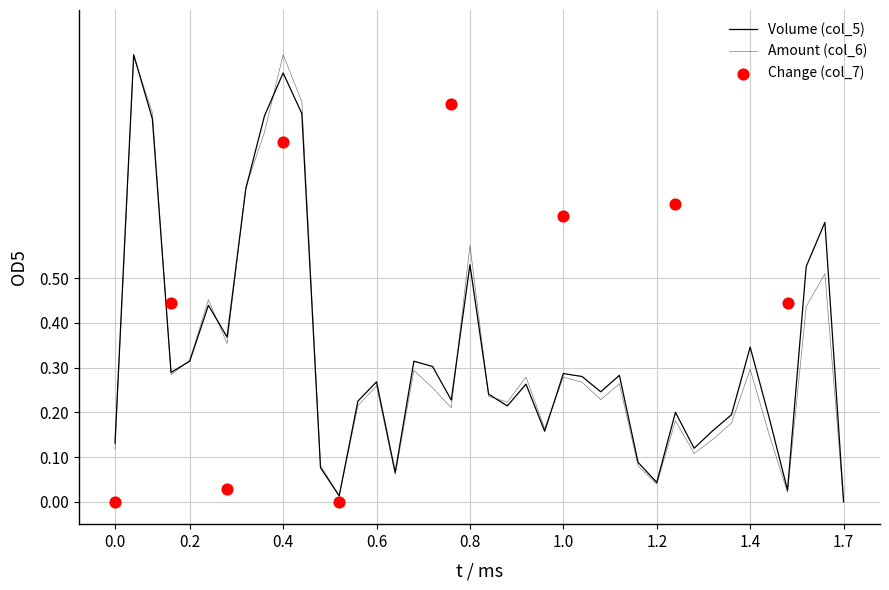

Which series contains the highest Y value?

Volume (col_5)